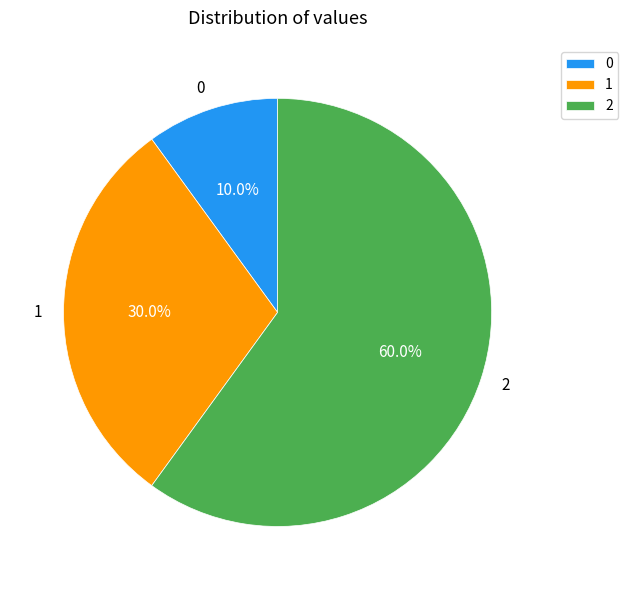

What is the majority slice?

2